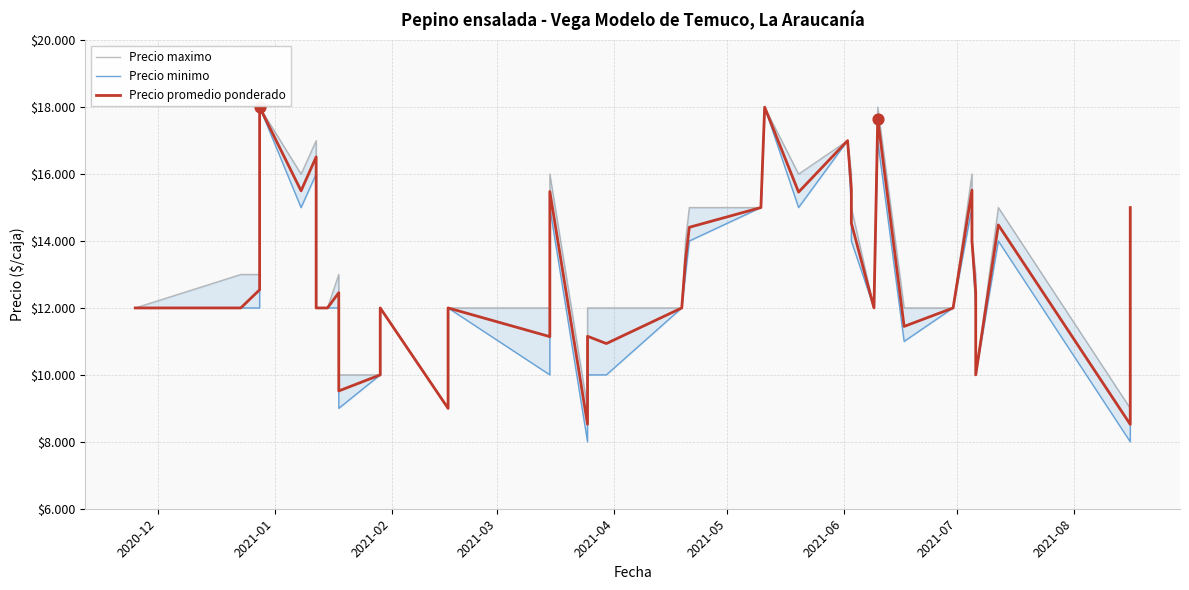

Which series has the widest spread of Y values?

Precio minimo